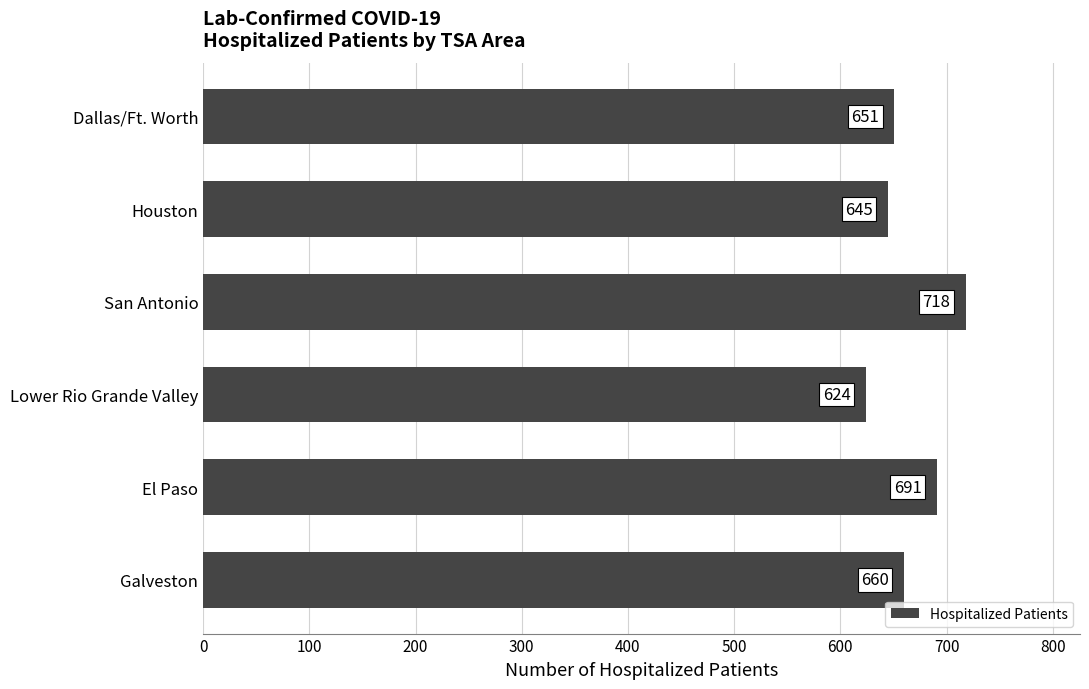

What is the smallest value displayed?

624